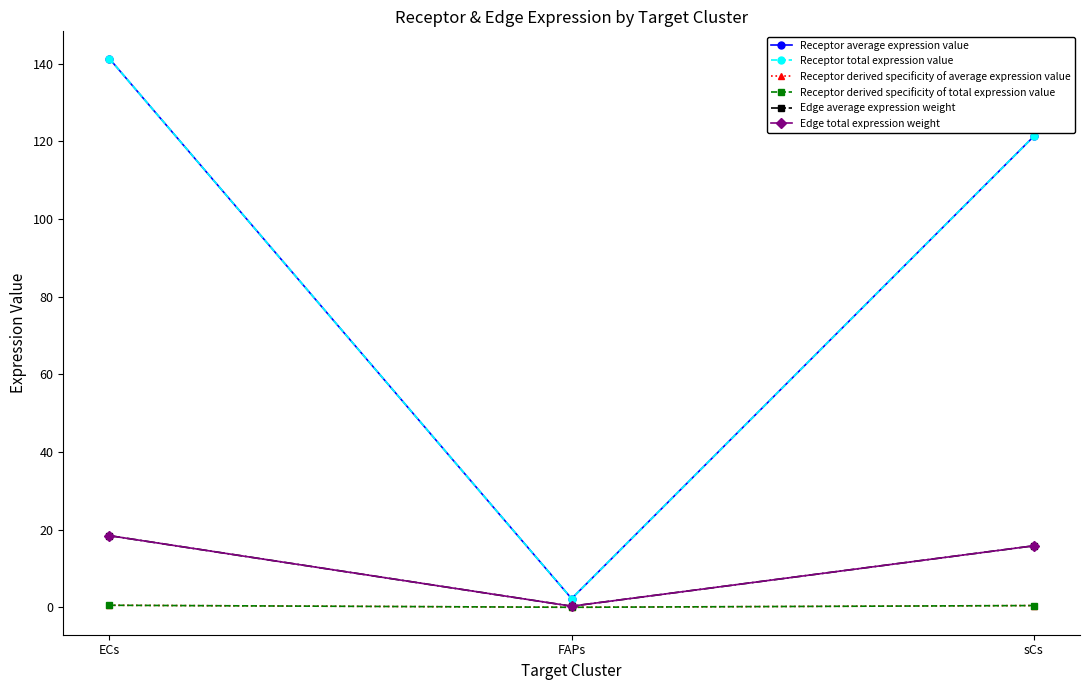

At which category is the sum across all series the highest?

ECs